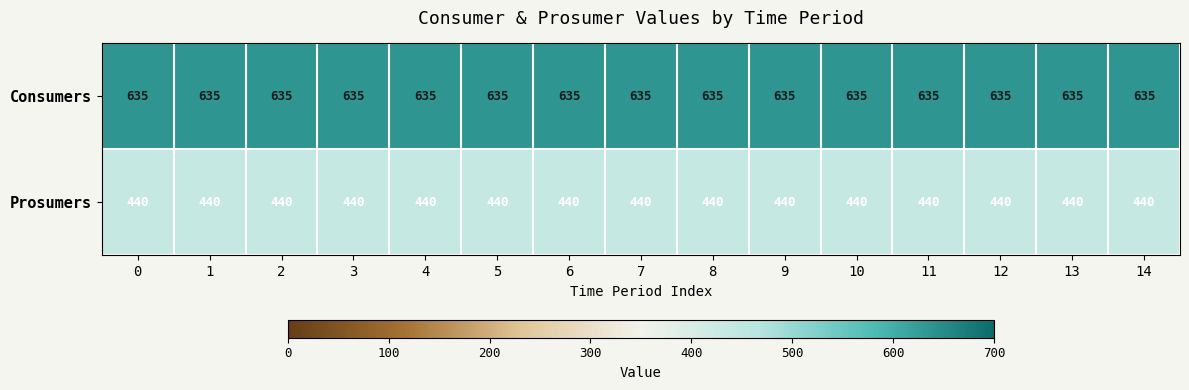

At how many categories does at least one series exceed 539?

15